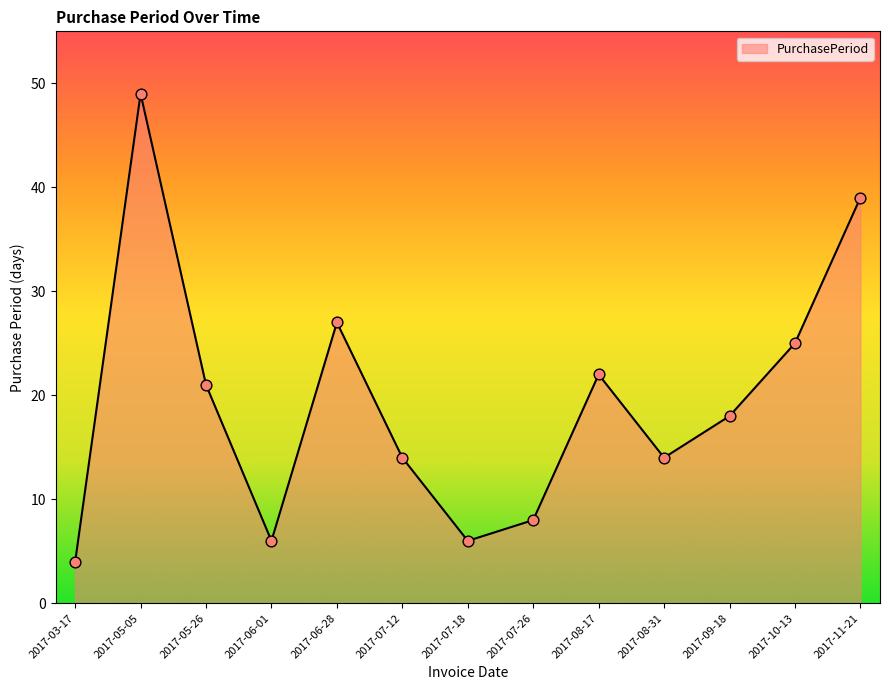

What is the ratio of the value at 2017-06-28 to the value at 2017-07-18?

4.5